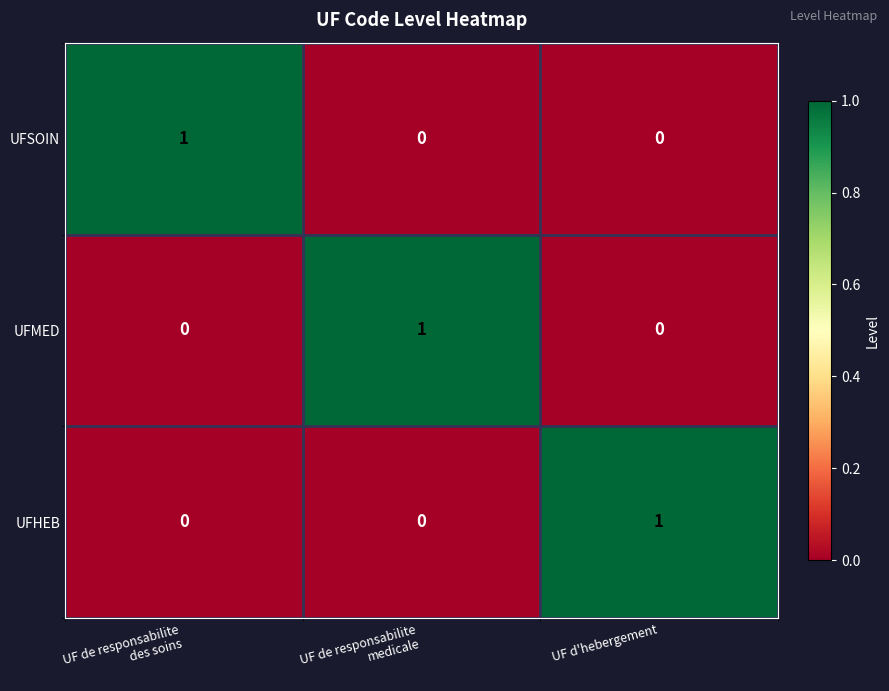

Reading left to right, what are all the values shown in this chart?

UFSOIN: 1	0	0
UFMED: 0	1	0
UFHEB: 0	0	1